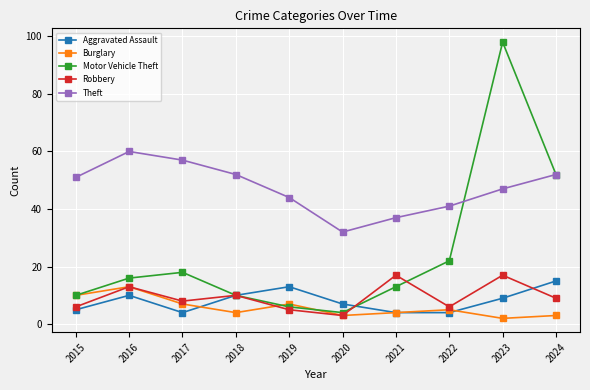

Reading right to left, transcribe all the data shown in this chart.

Aggravated Assault: 15	9	4	4	7	13	10	4	10	5
Burglary: 3	2	5	4	3	7	4	7	13	10
Motor Vehicle Theft: 52	98	22	13	4	6	10	18	16	10
Robbery: 9	17	6	17	3	5	10	8	13	6
Theft: 52	47	41	37	32	44	52	57	60	51